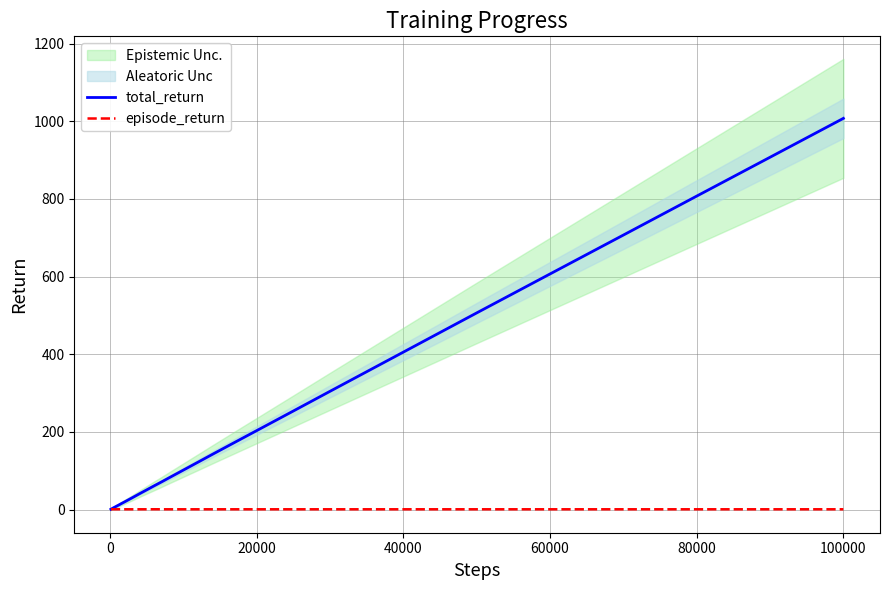

The total_return series shows 0.7 at −20000. True or false?

False